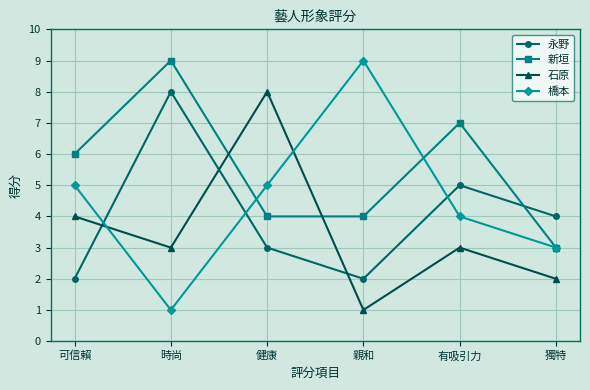

After their last crossing, which series has the higher values: 石原 or 永野?

永野